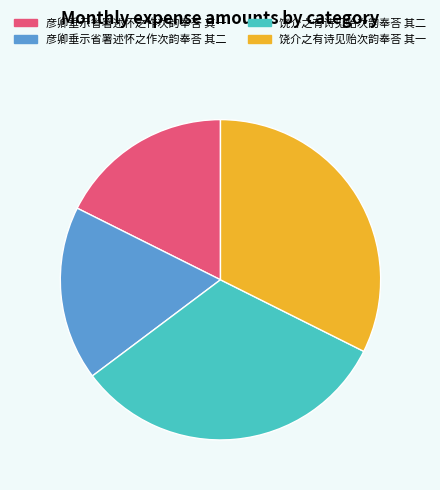

Approximately how many times larger is the value at 彦卿垂示省署述怀之作次韵奉荅 其二 compared to 饶介之有诗见贻次韵奉荅 其二?

0.5